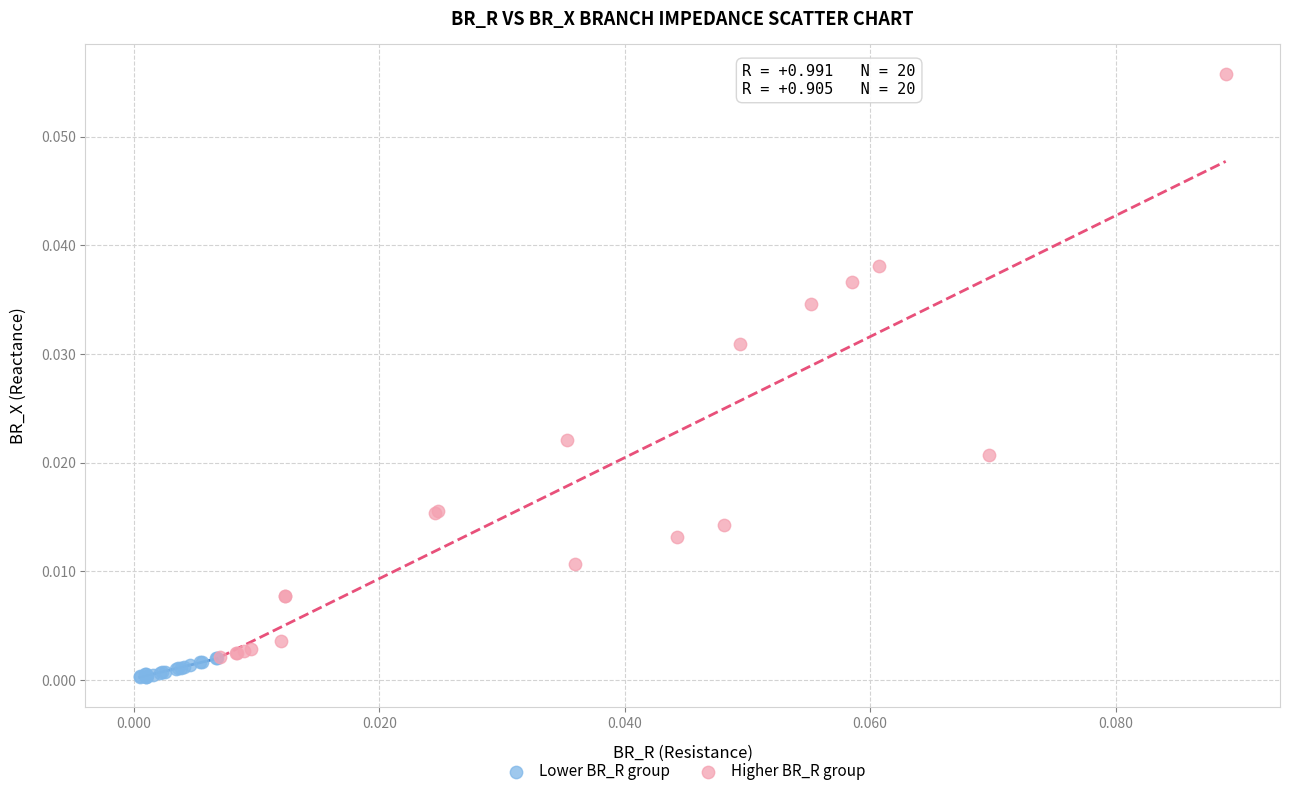

Which series contains the lowest Y value?

Lower BR_R group